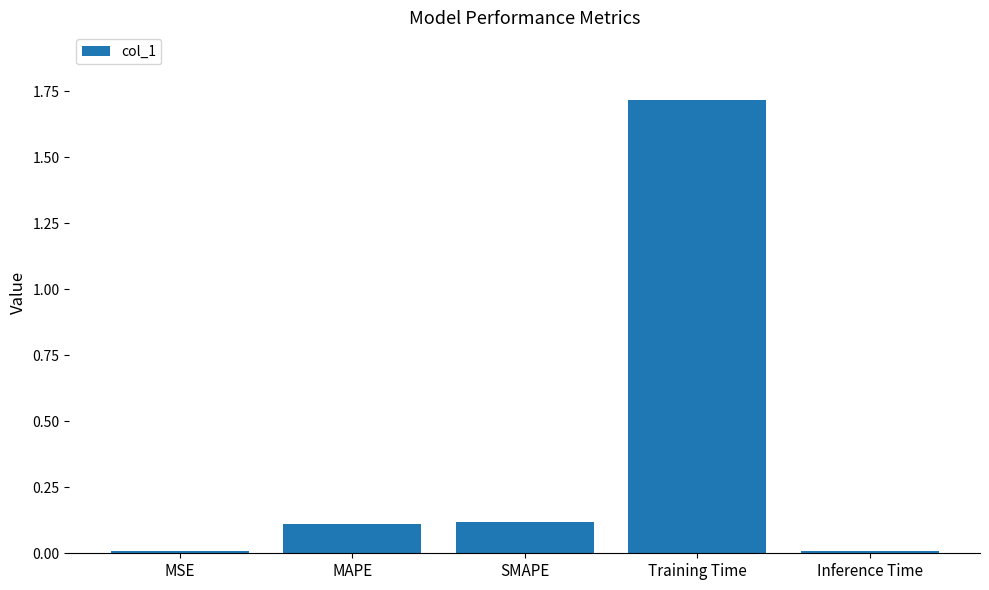

The chart shows a value of 0.2 at MAPE. True or false?

False